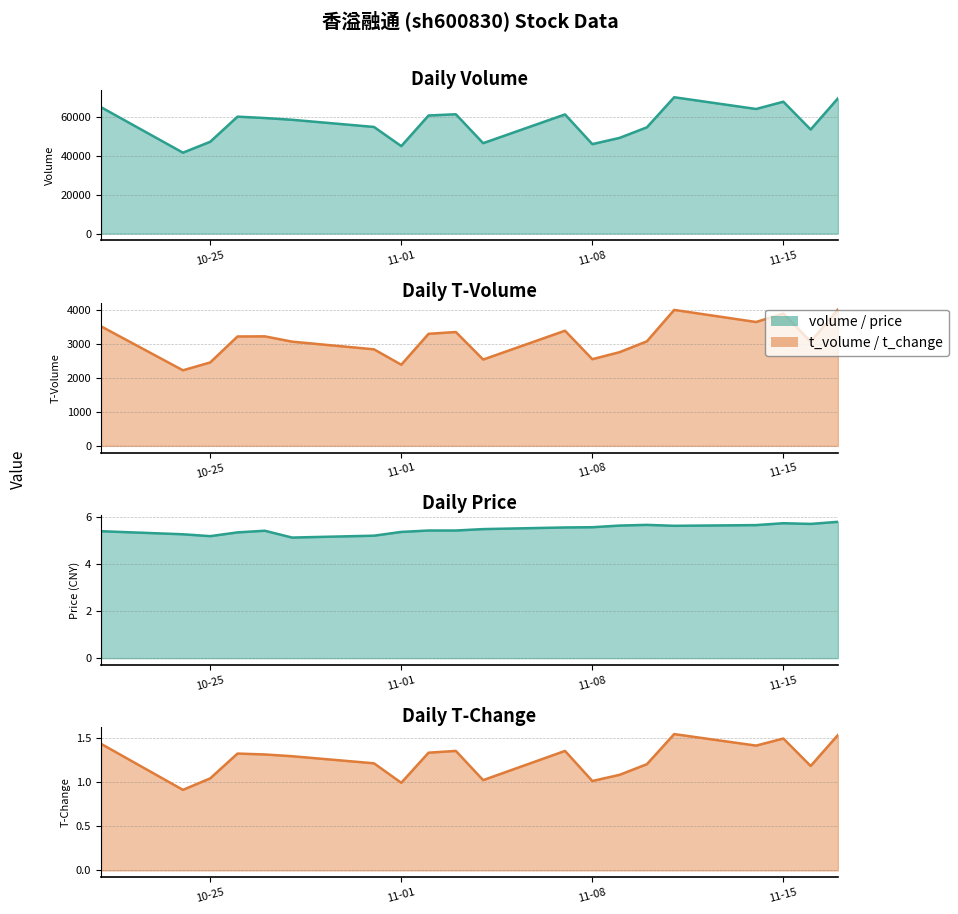

At which category is the sum across all series the highest?

2022-11-11